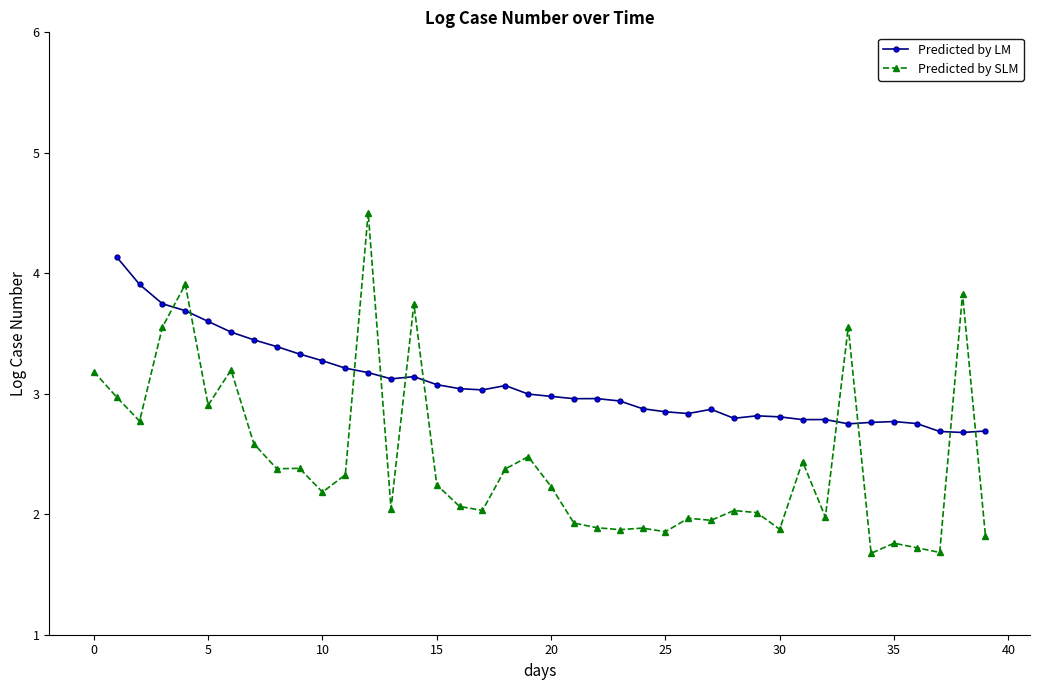

What is the minimum value for Predicted by SLM?

1.7